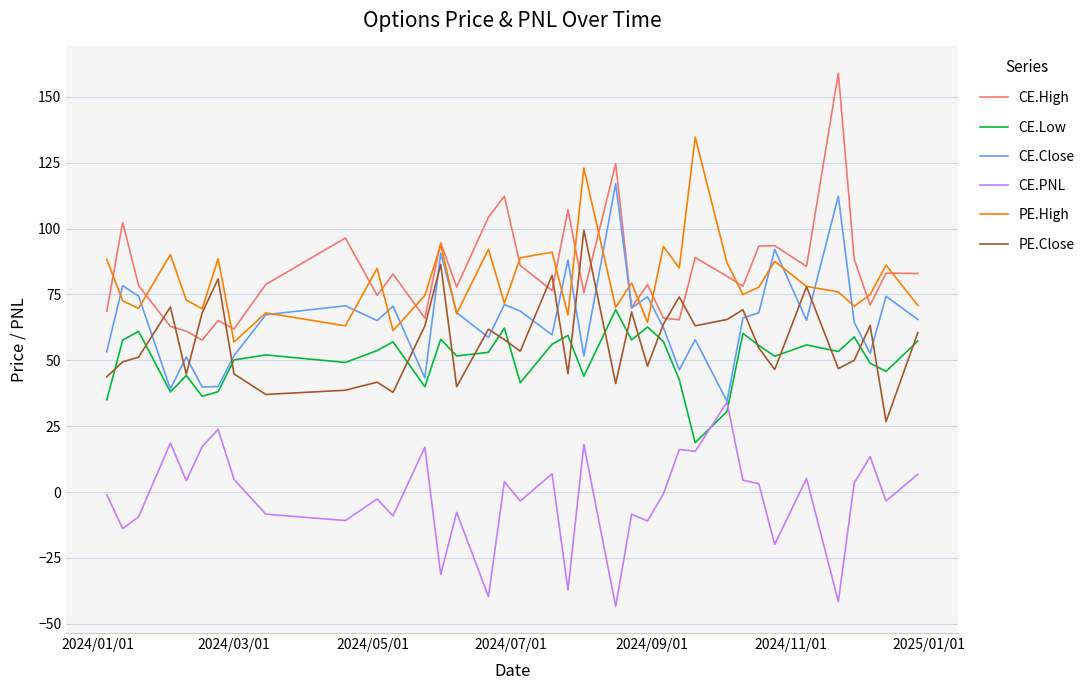

True or false: CE.High and CE.Low cross at least once.

False